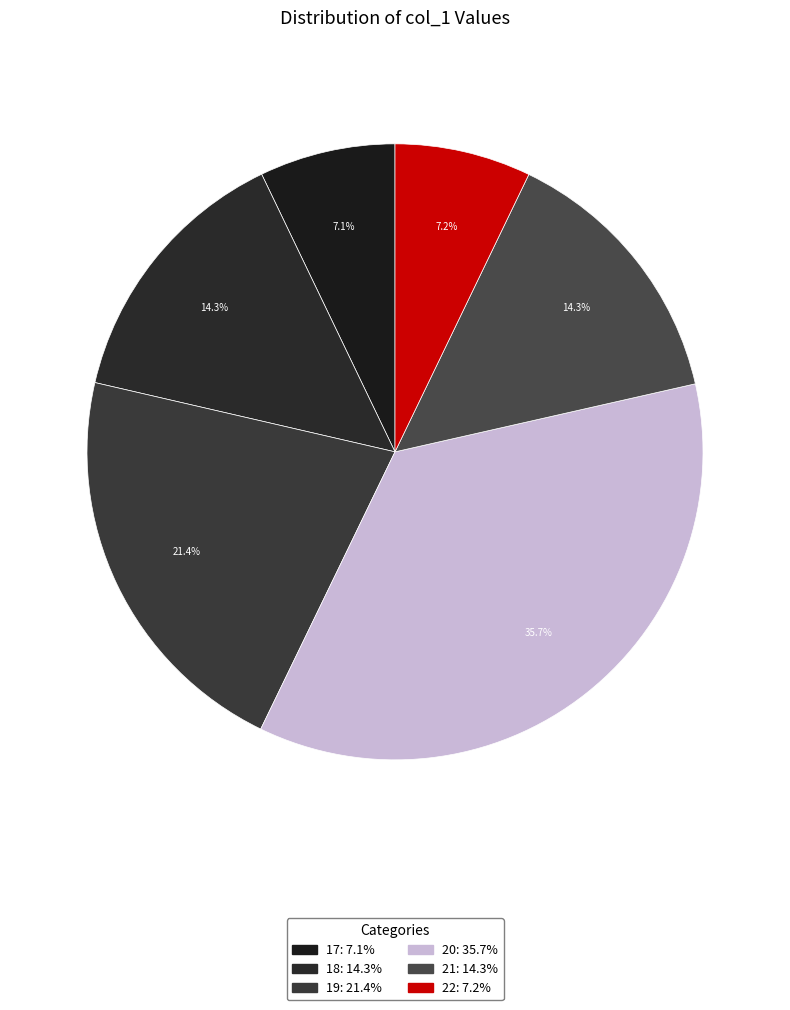

How many slices are in this pie chart?

6